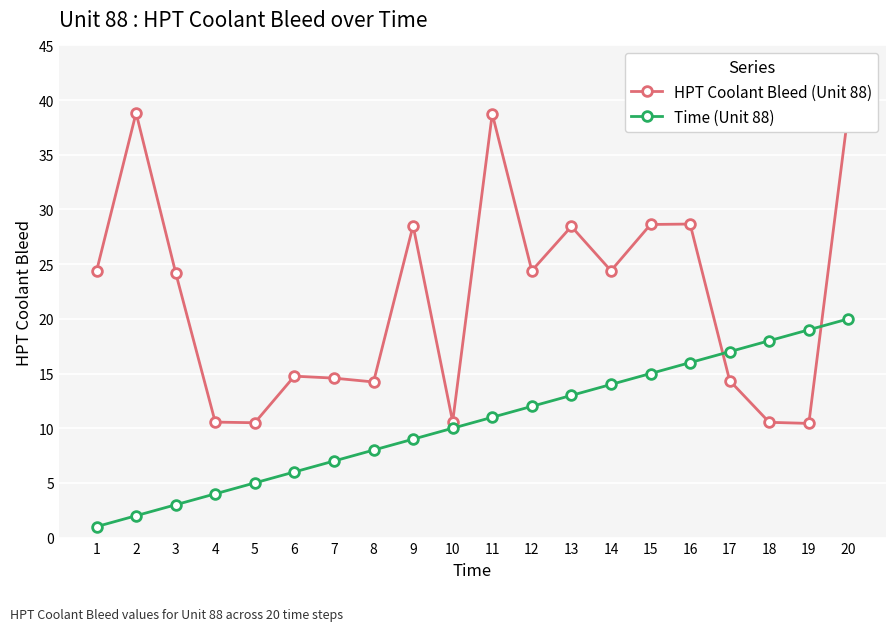

Rank the categories by HPT Coolant Bleed (Unit 88) value from highest to lowest.

20, 2, 11, 16, 15, 9, 13, 12, 14, 1, 3, 6, 7, 17, 8, 10, 4, 18, 5, 19